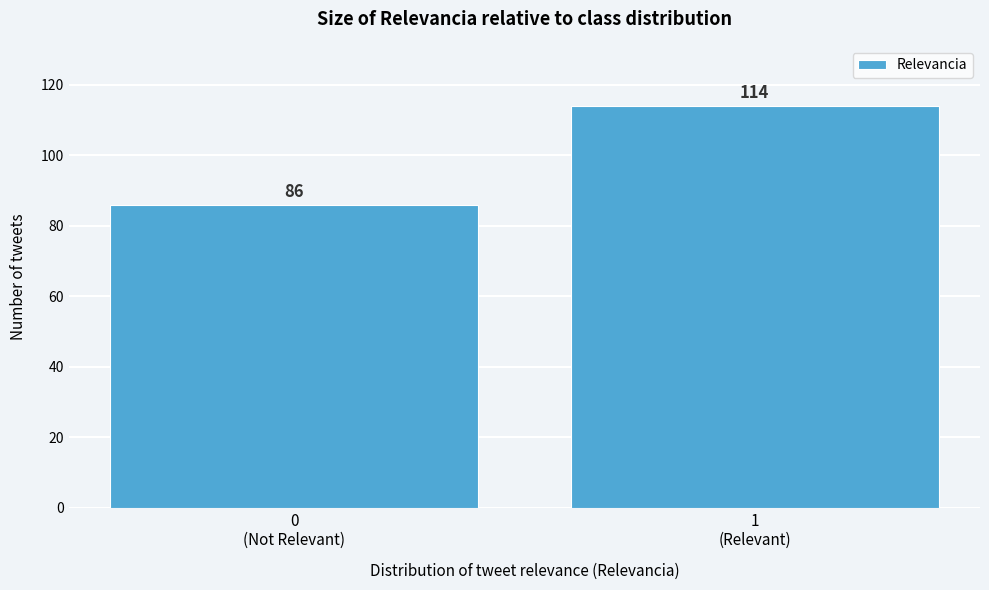

Reading left to right, transcribe all the data shown in this chart.

86	114